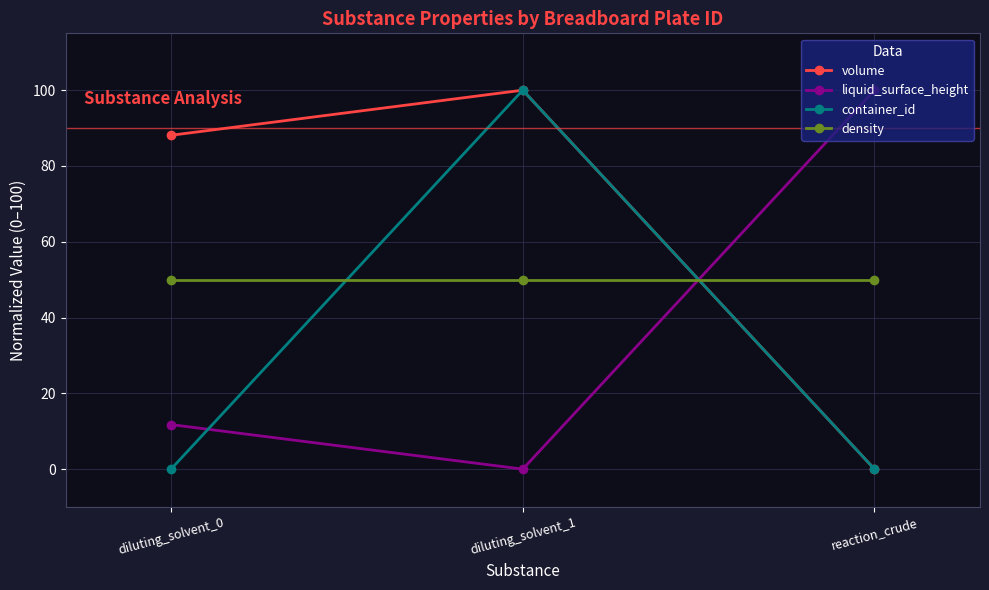

Reading left to right, what are all the values shown in this chart?

volume: diluting_solvent_0=88.1	diluting_solvent_1=100.0	reaction_crude=0.0
liquid_surface_height: diluting_solvent_0=11.8	diluting_solvent_1=0.0	reaction_crude=100.0
container_id: diluting_solvent_0=0.0	diluting_solvent_1=100.0	reaction_crude=0.0
density: diluting_solvent_0=50.0	diluting_solvent_1=50.0	reaction_crude=50.0